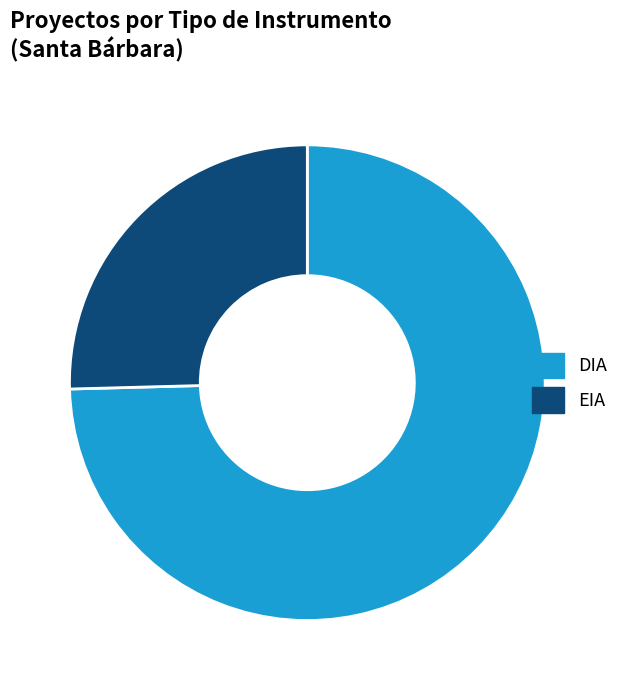

Rank the categories by value from highest to lowest.

DIA, EIA